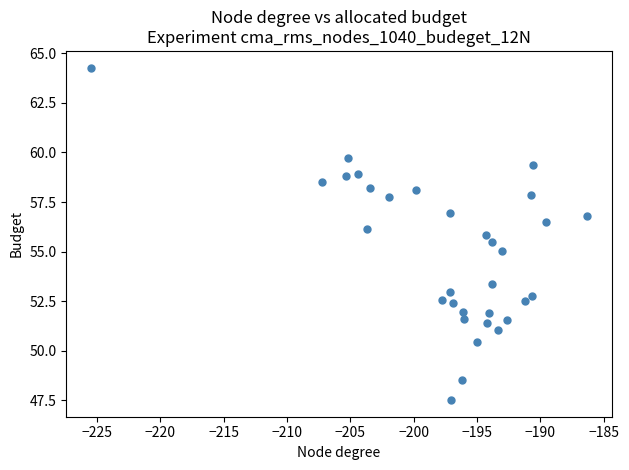

What is the range of X values (max minus min)?

39.1